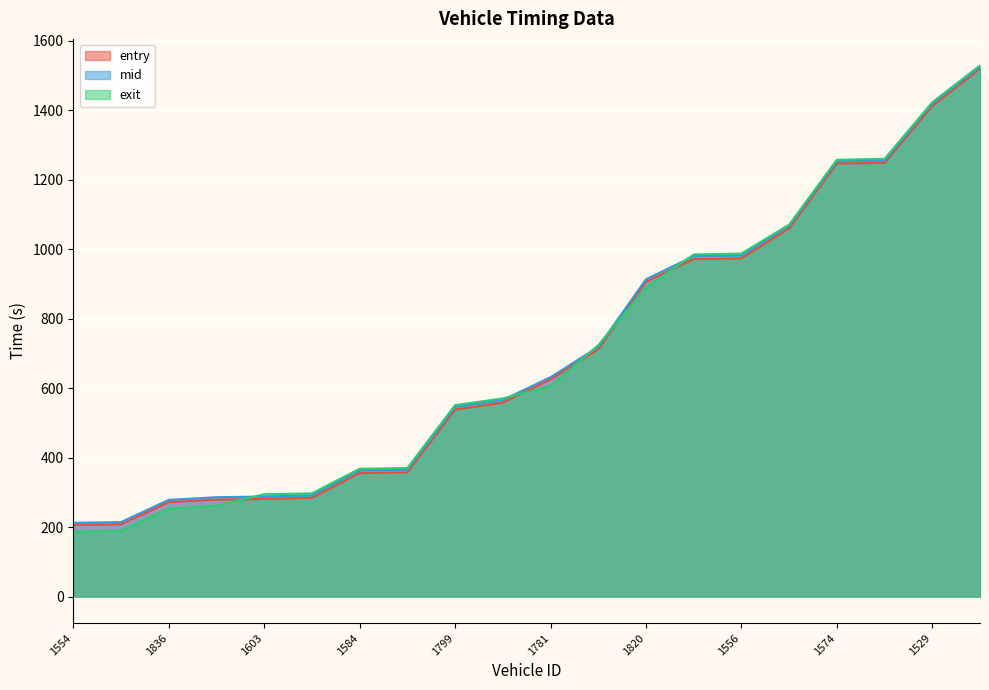

At which label is exit closest to 857?

1820